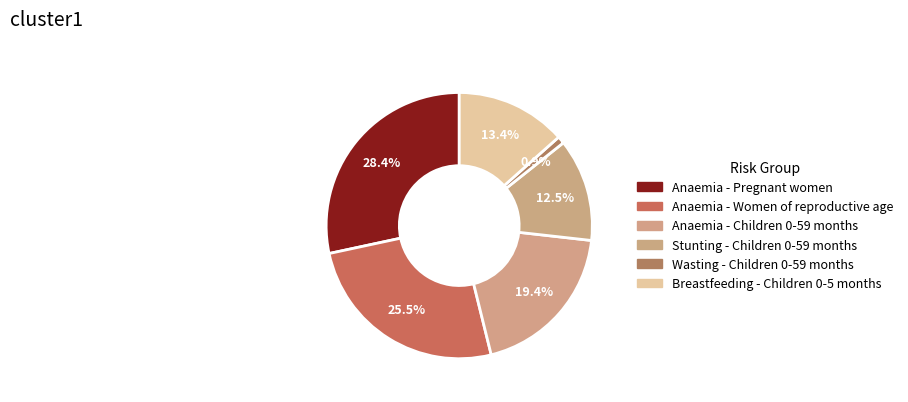

How many segments does this pie chart have?

6